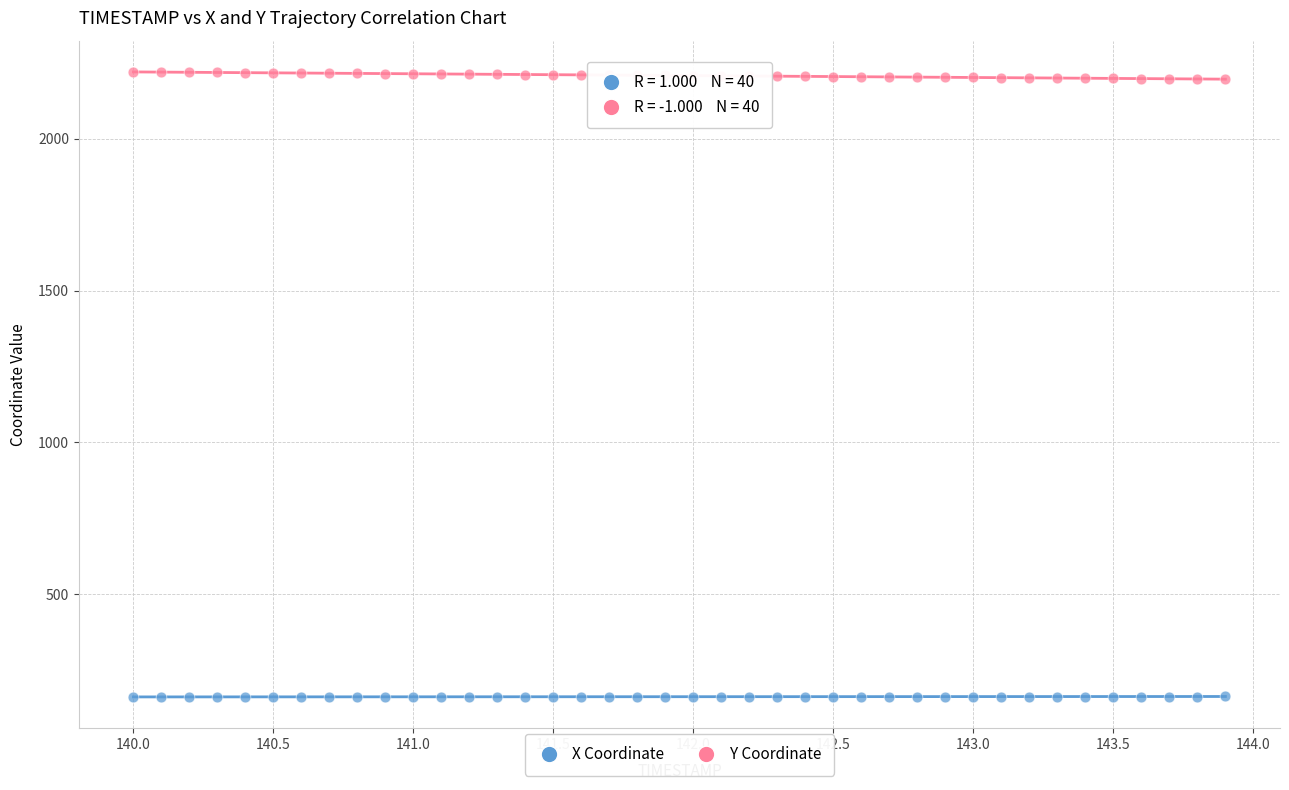

Which series reaches the maximum Y coordinate?

Y Coordinate